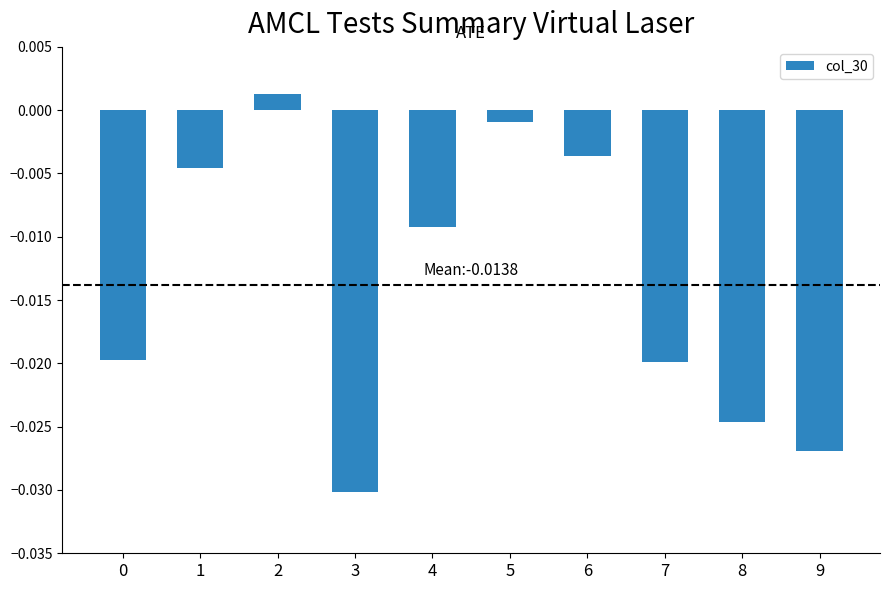

Which has a higher value, 0 or 2?

2